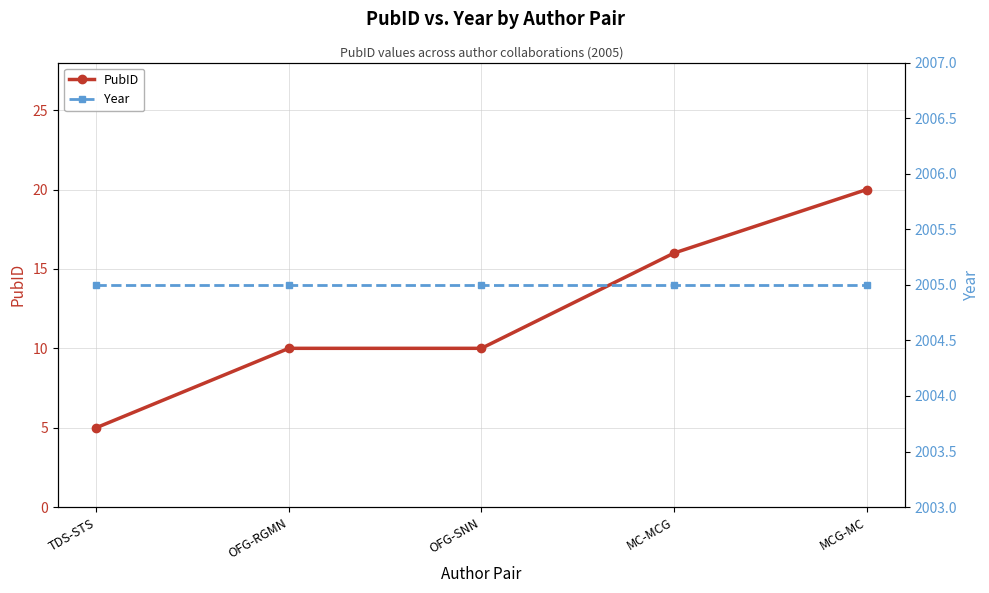

List the series in order of their overall mean, lowest first.

PubID, Year